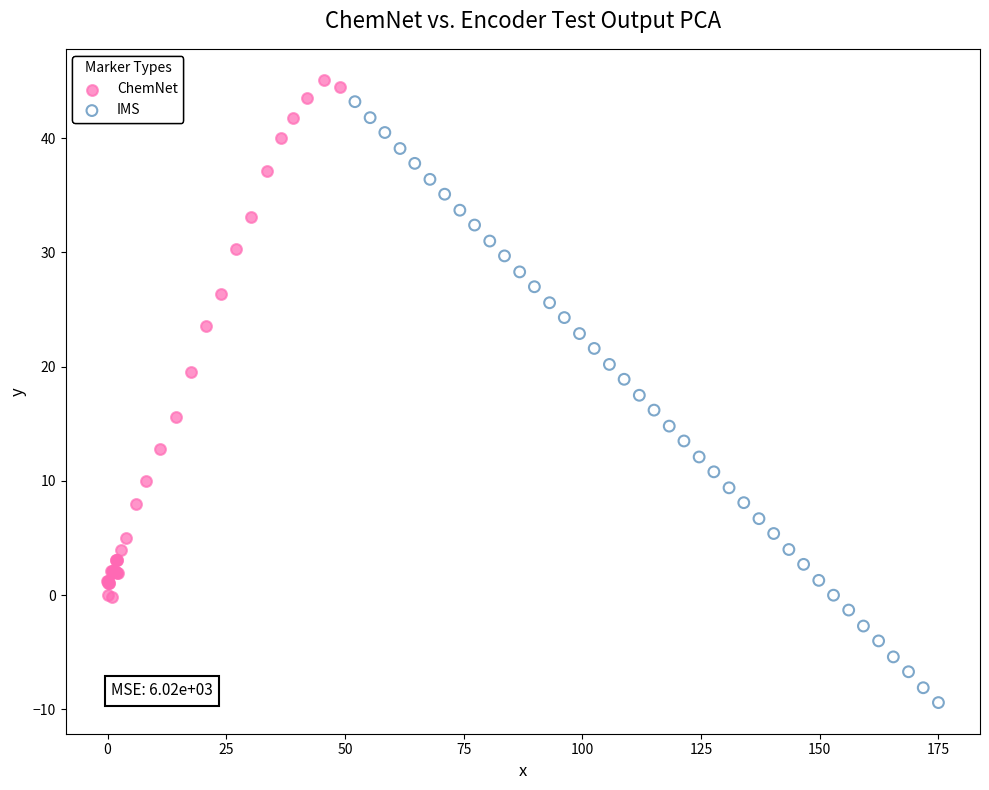

Which series has the widest spread of Y values?

IMS